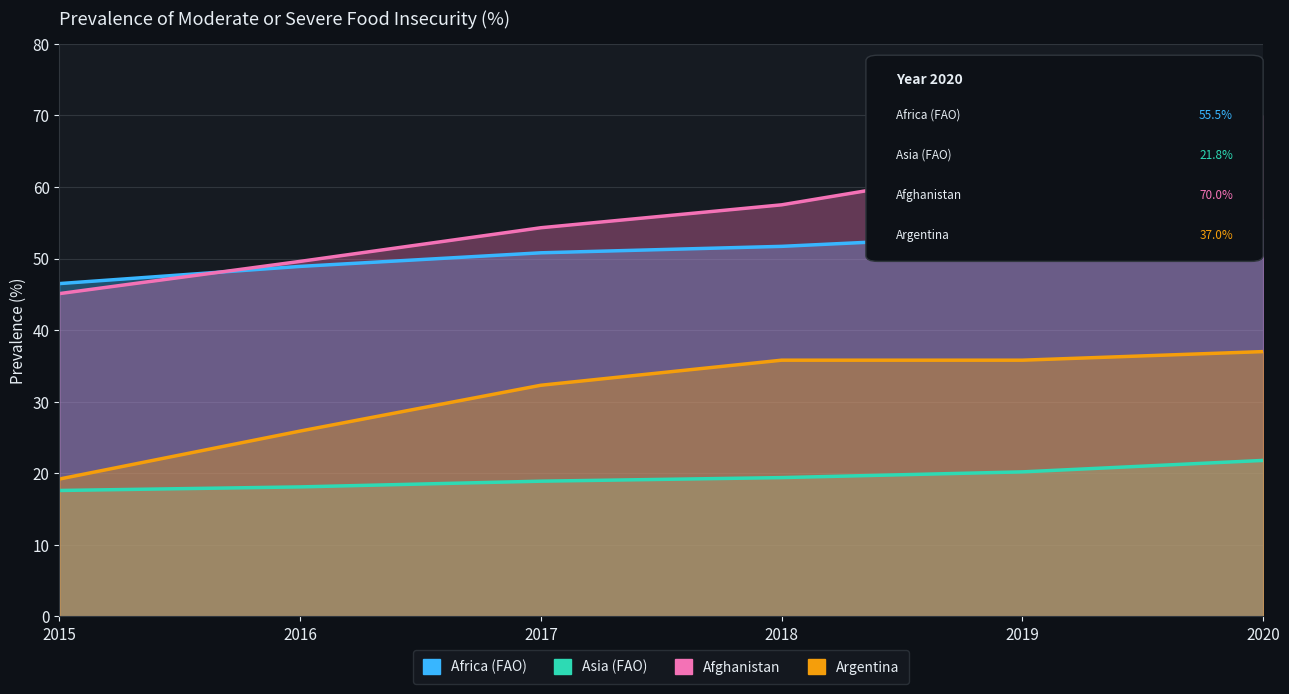

Rank the series by their maximum value, from highest to lowest.

Afghanistan, Africa (FAO), Argentina, Asia (FAO)